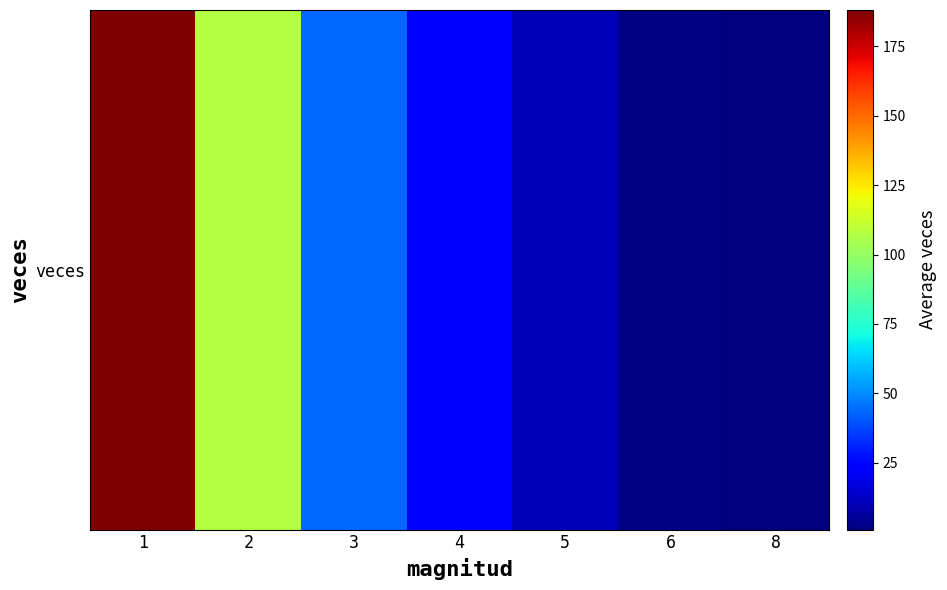

What is the sum of all values?

377